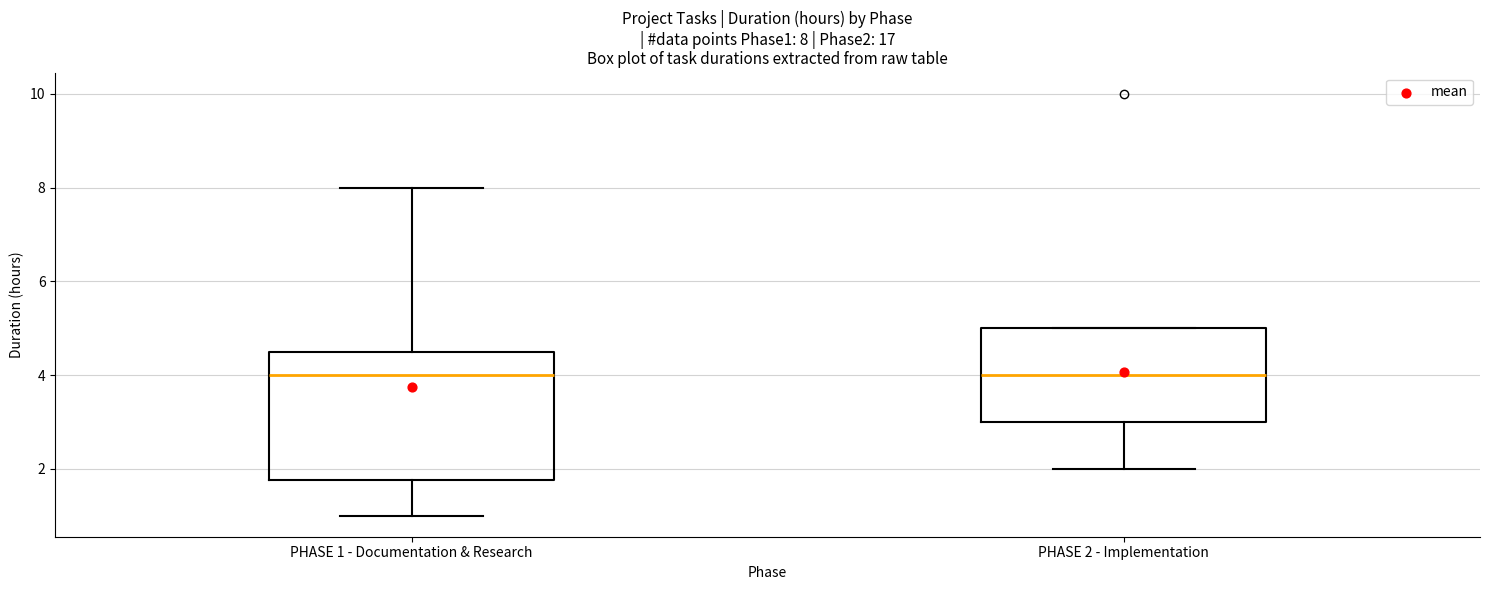

Comparing the boxes themselves (not the whiskers), which one is the tallest?

PHASE 1 - Documentation & Research